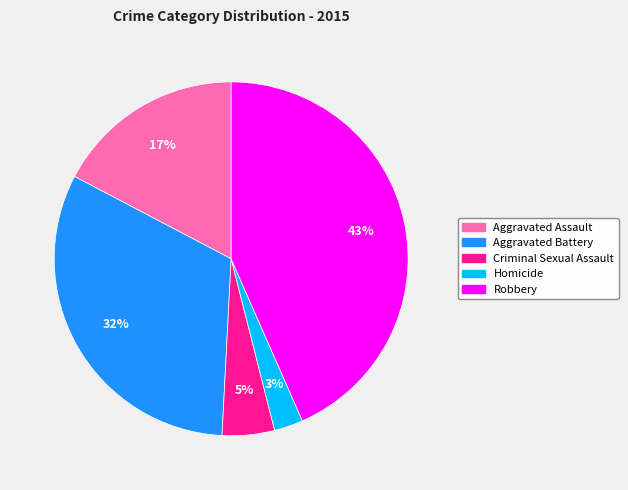

Is there any slice that represents more than half of the pie?

No